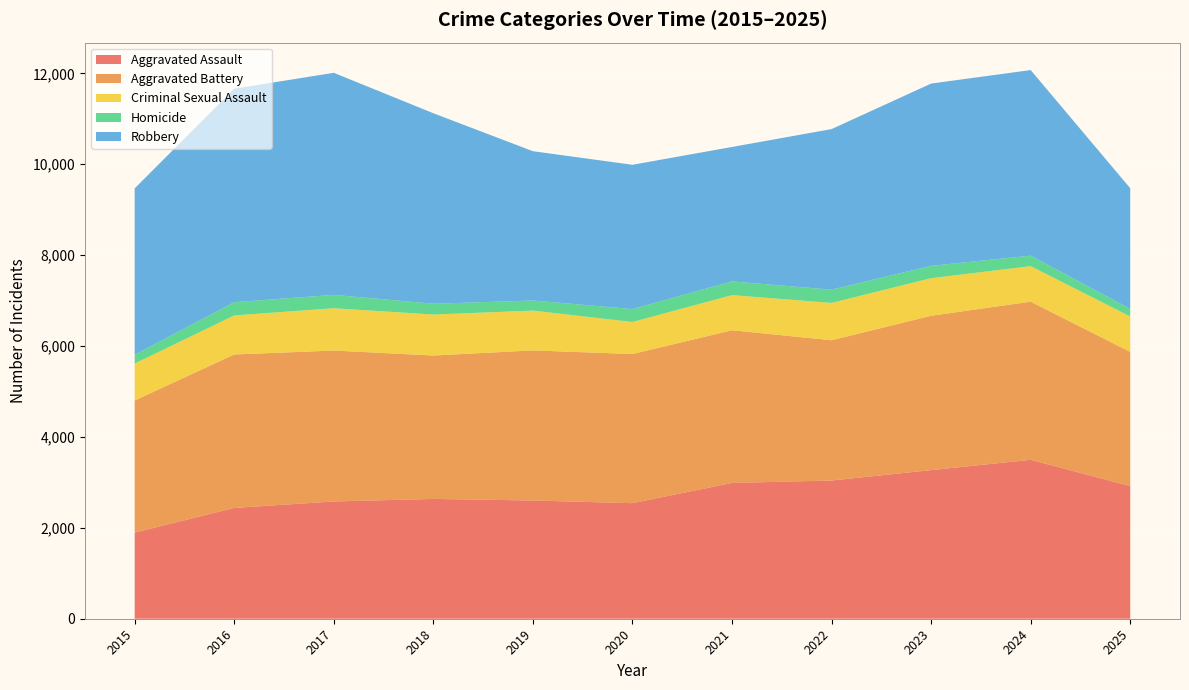

Reading left to right, list all the values displayed in this chart.

Aggravated Assault: 1895	2438	2580	2636	2601	2543	2988	3041	3270	3497	2918
Aggravated Battery: 2907	3376	3321	3155	3303	3281	3359	3086	3396	3479	2952
Criminal Sexual Assault: 813	859	931	902	876	705	773	822	827	782	781
Homicide: 194	292	294	238	222	285	302	292	272	231	167
Robbery: 3660	4697	4886	4191	3285	3174	2958	3532	4010	4083	2654